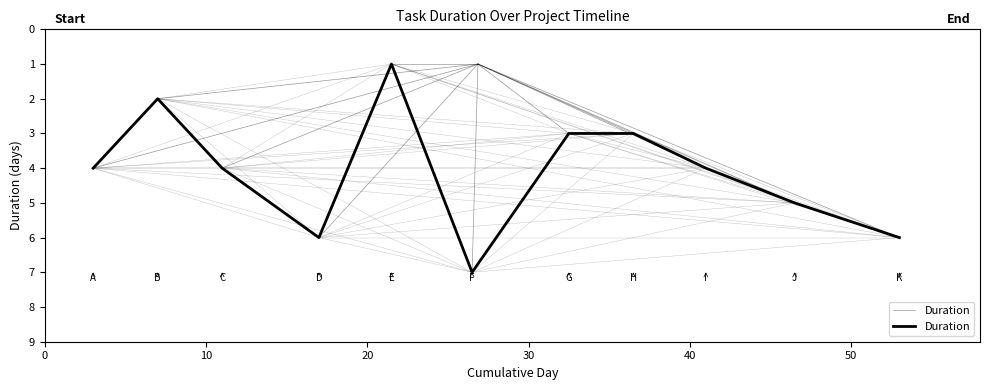

What is the value of the 10th point from the left?

5